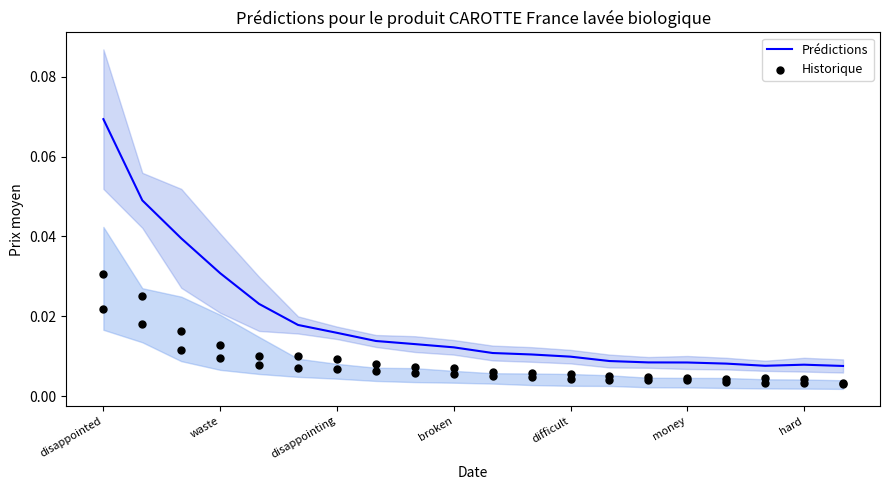

What are all the series names shown in the legend?

Prédictions, Historique